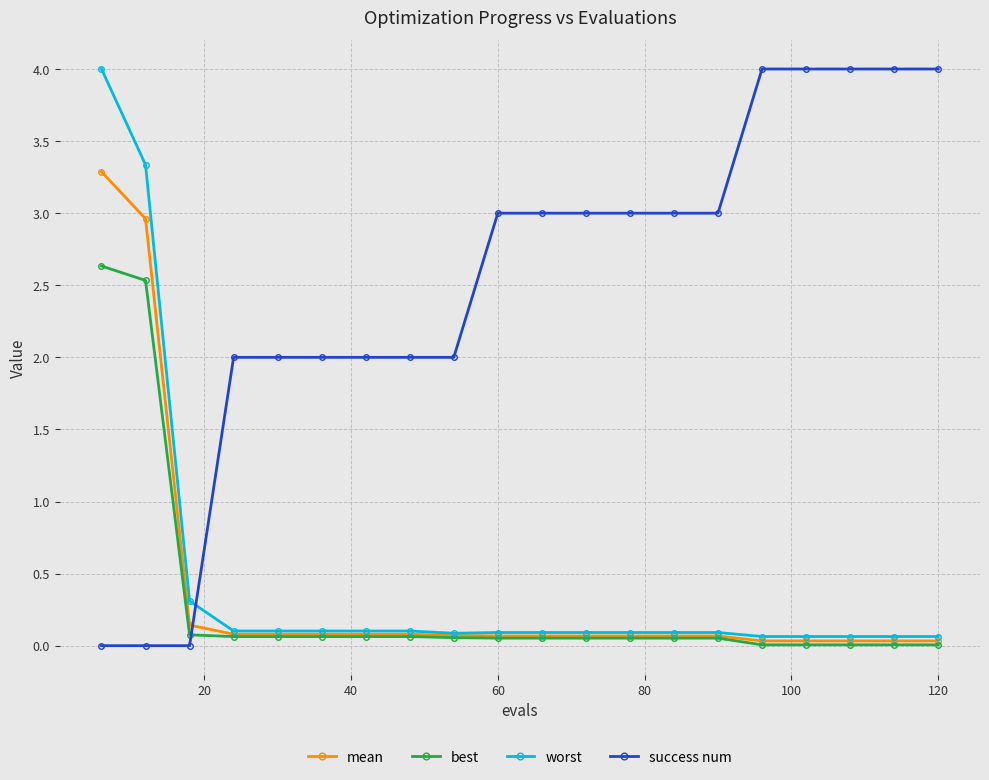

Which series has the largest total across all categories?

success num